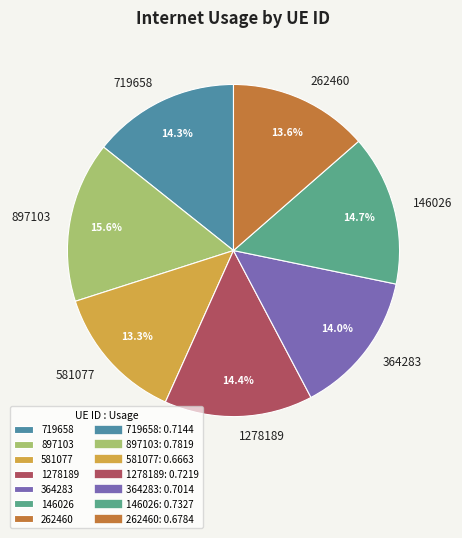

To the nearest percent, what is the average slice percentage?

14%